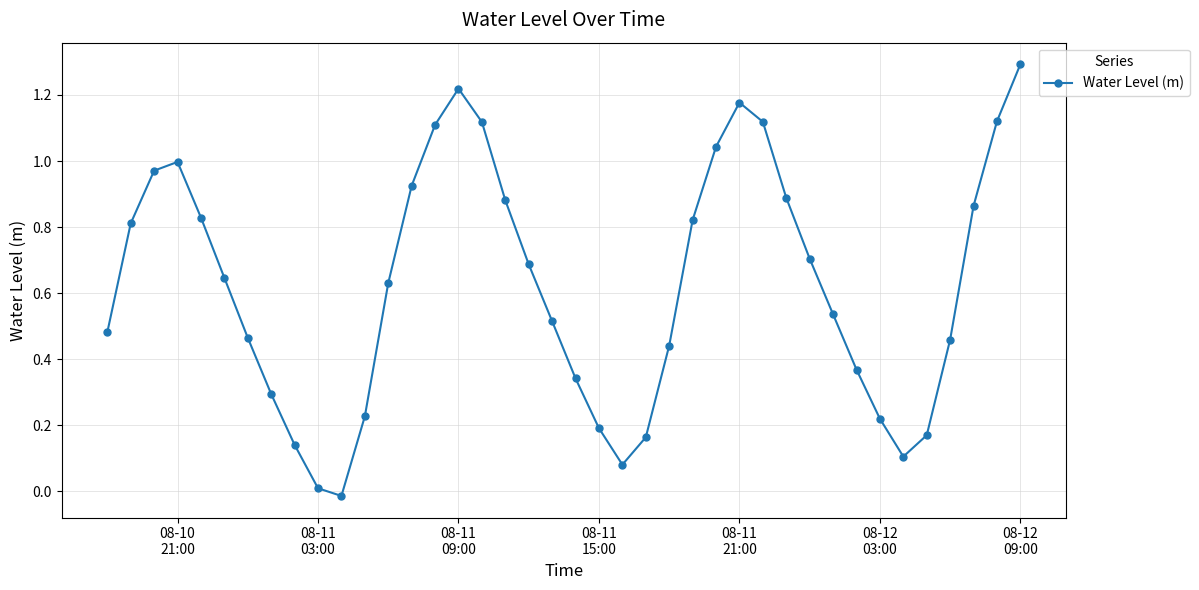

What is the value of the 19th point from the left?

0.7